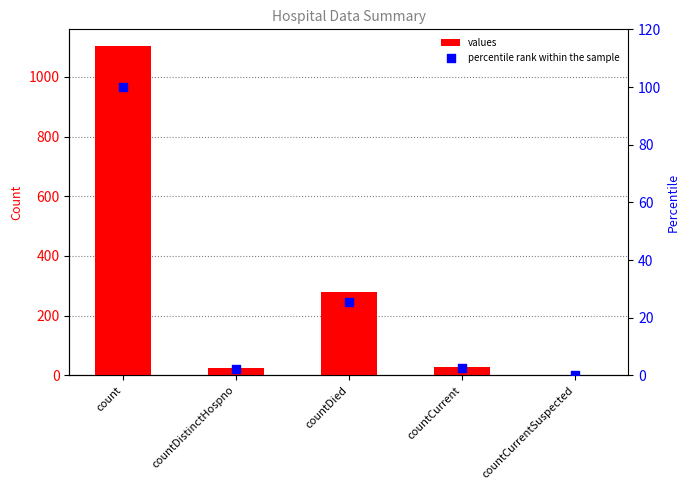

At how many categories does at least one series exceed 1022?

1